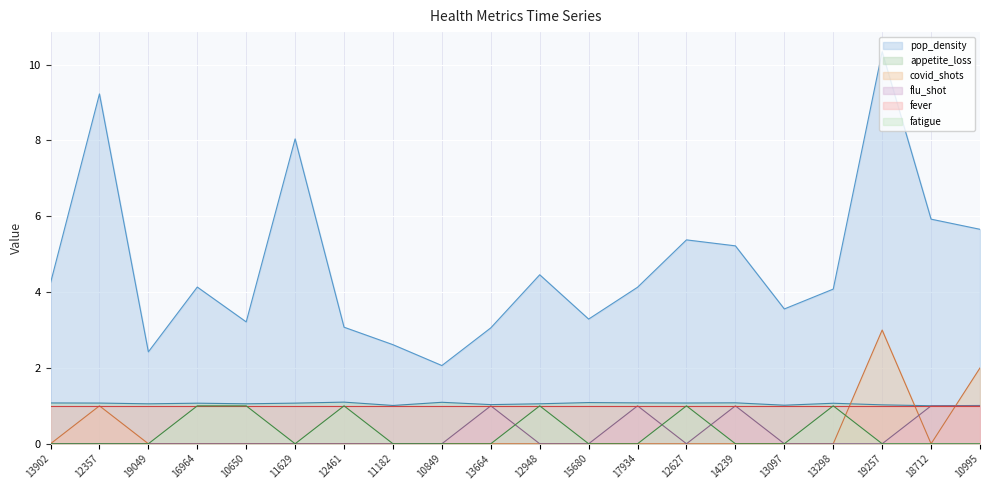

What position from the right is 17934?

8